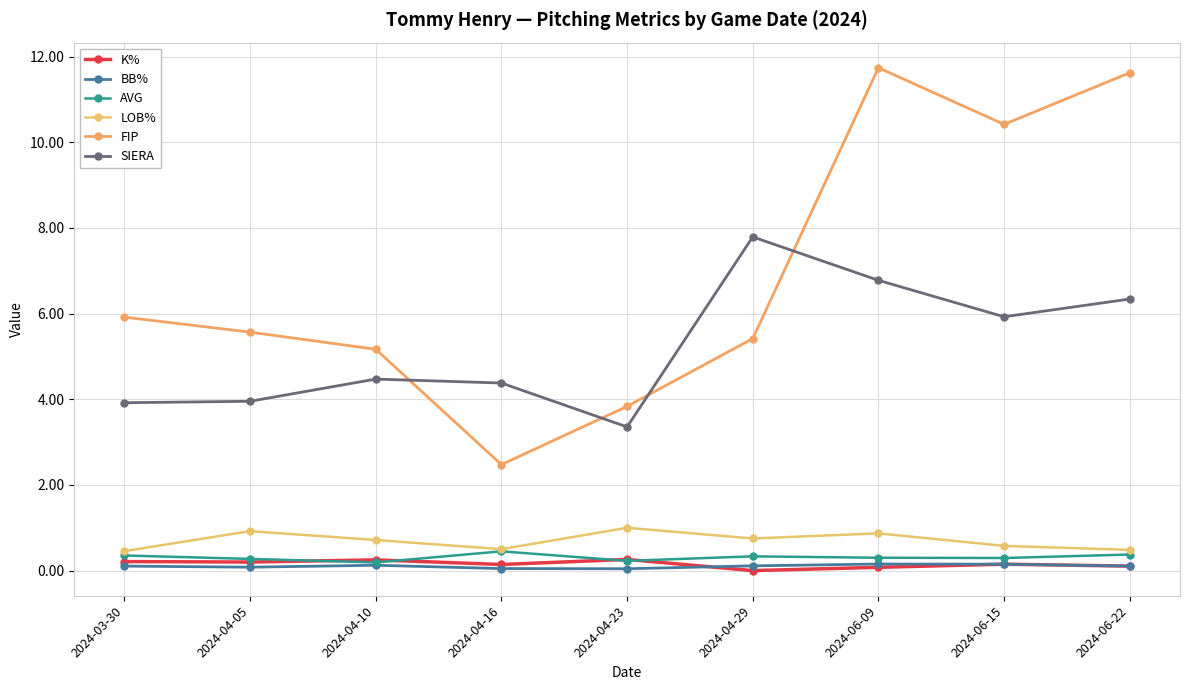

What is the difference between the second highest and second lowest values in the K% series?

0.2